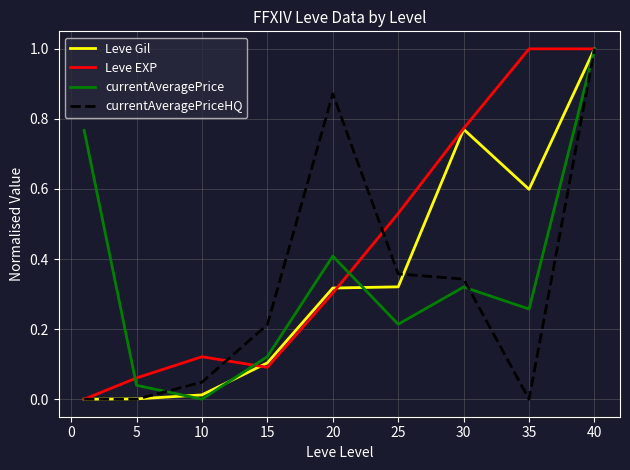

What is the maximum value shown in the chart?

1.0